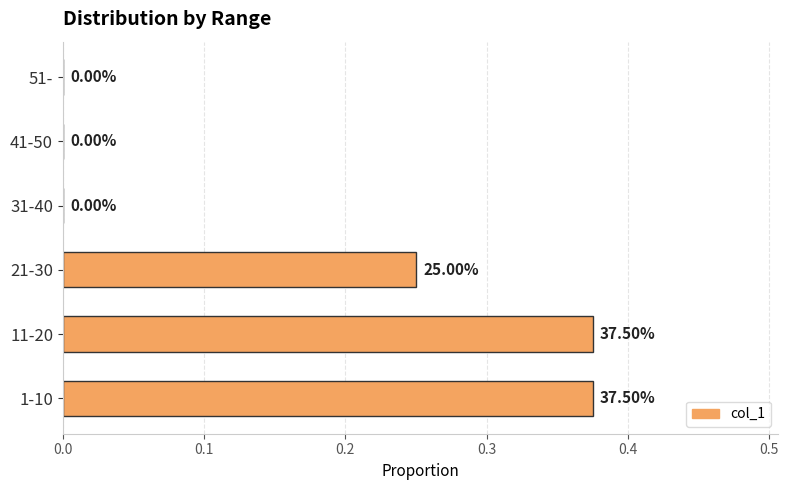

What is the sum of all values?

1.0